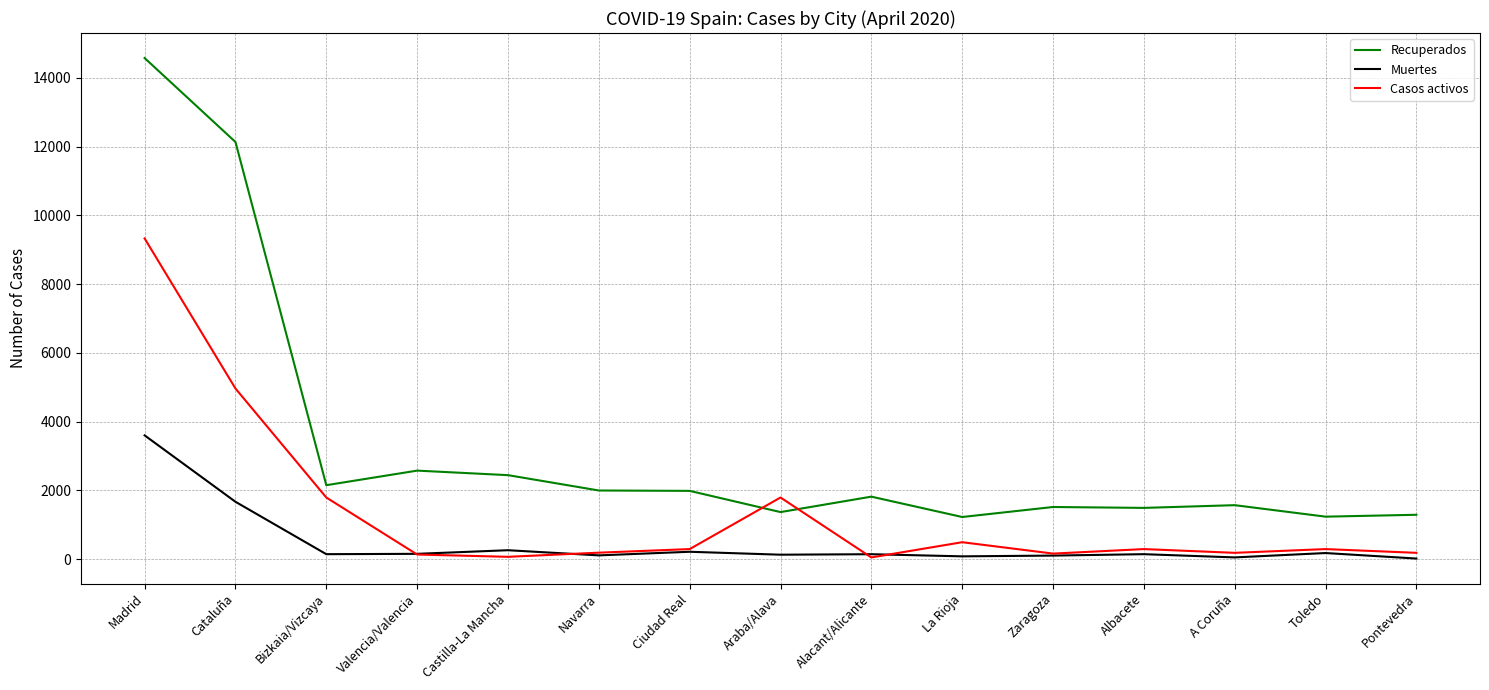

What position from the right is Zaragoza?

5